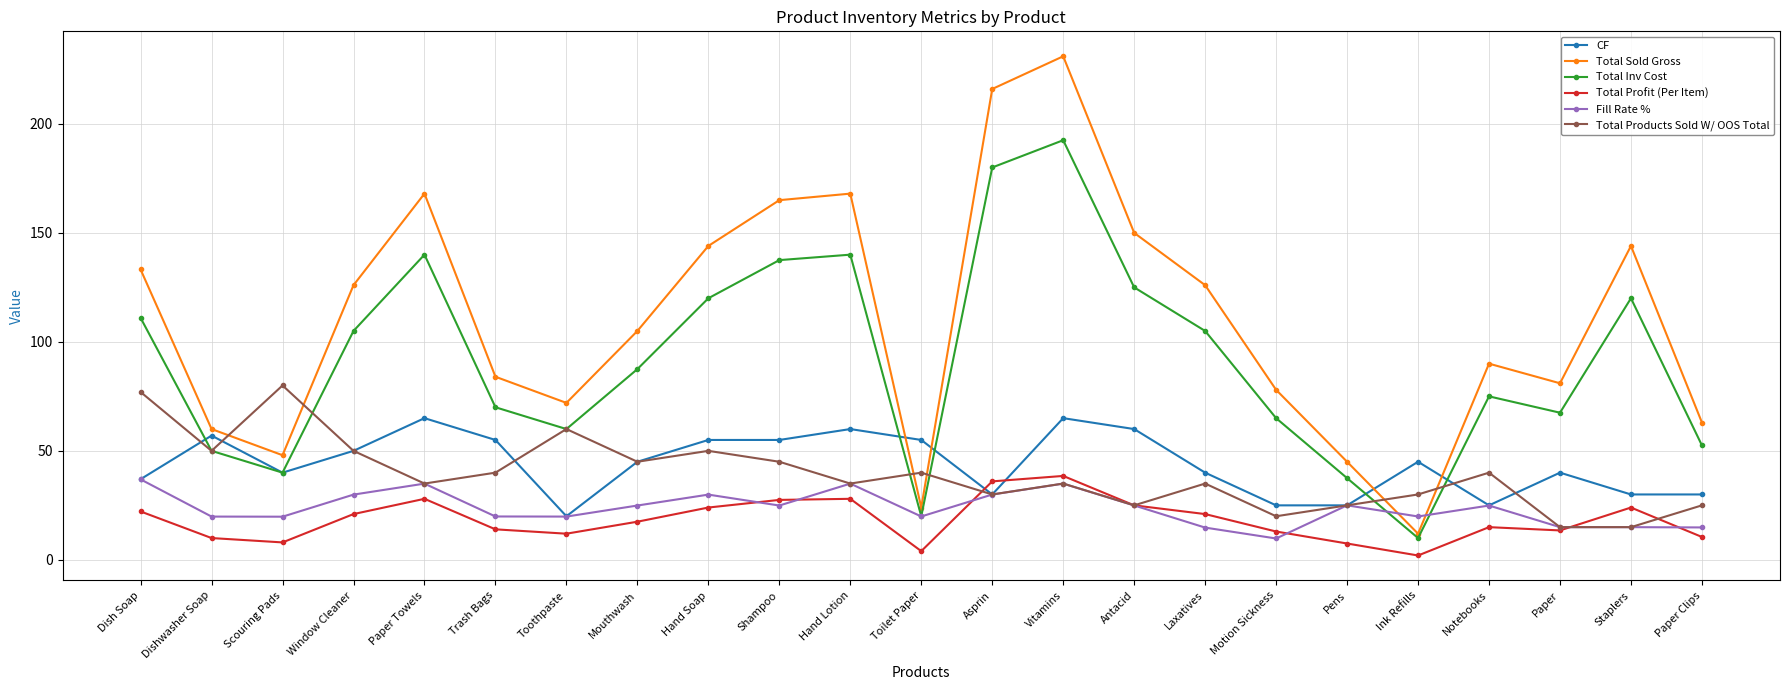

Which series has the largest total across all categories?

Total Sold Gross